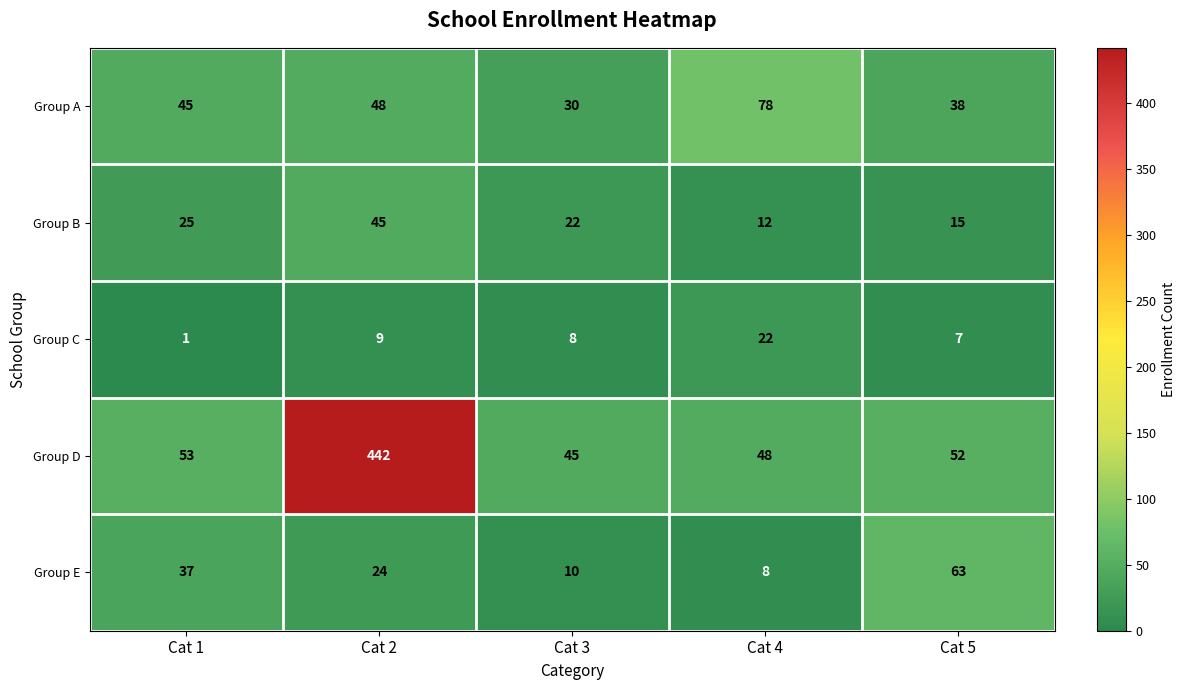

Reading right to left, what are all the values shown in this chart?

Group A: Cat 5=38	Cat 4=78	Cat 3=30	Cat 2=48	Cat 1=45
Group B: Cat 5=15	Cat 4=12	Cat 3=22	Cat 2=45	Cat 1=25
Group C: Cat 5=7	Cat 4=22	Cat 3=8	Cat 2=9	Cat 1=1
Group D: Cat 5=52	Cat 4=48	Cat 3=45	Cat 2=442	Cat 1=53
Group E: Cat 5=63	Cat 4=8	Cat 3=10	Cat 2=24	Cat 1=37